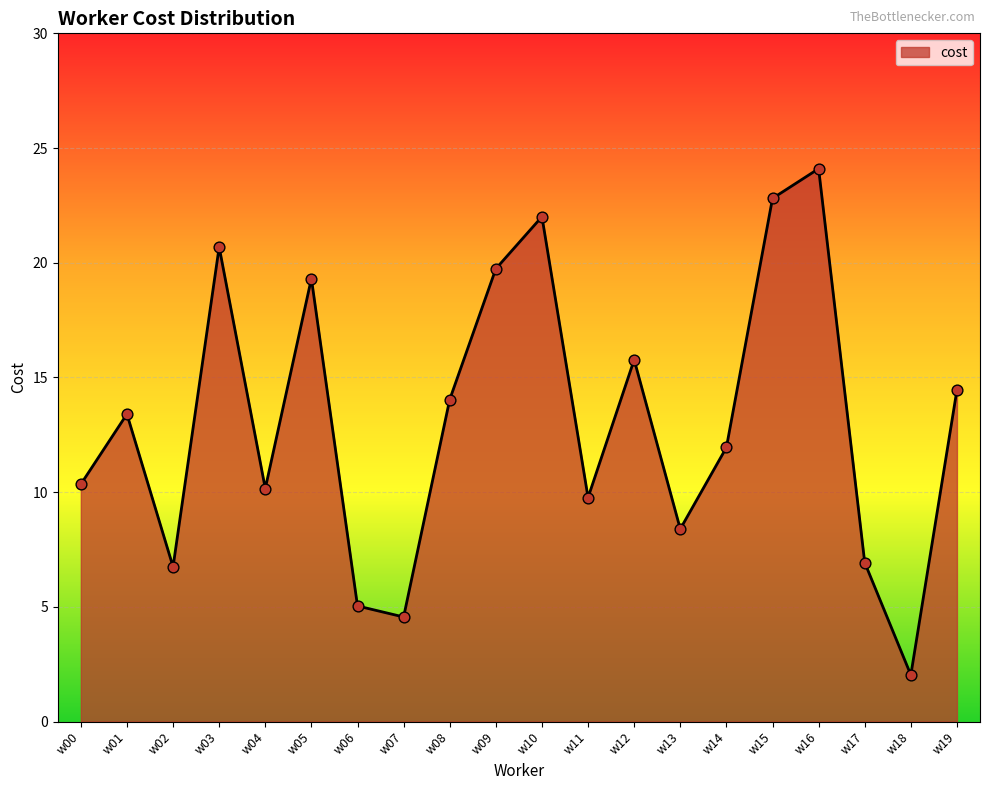

Between w16 and w12, which is larger?

w16